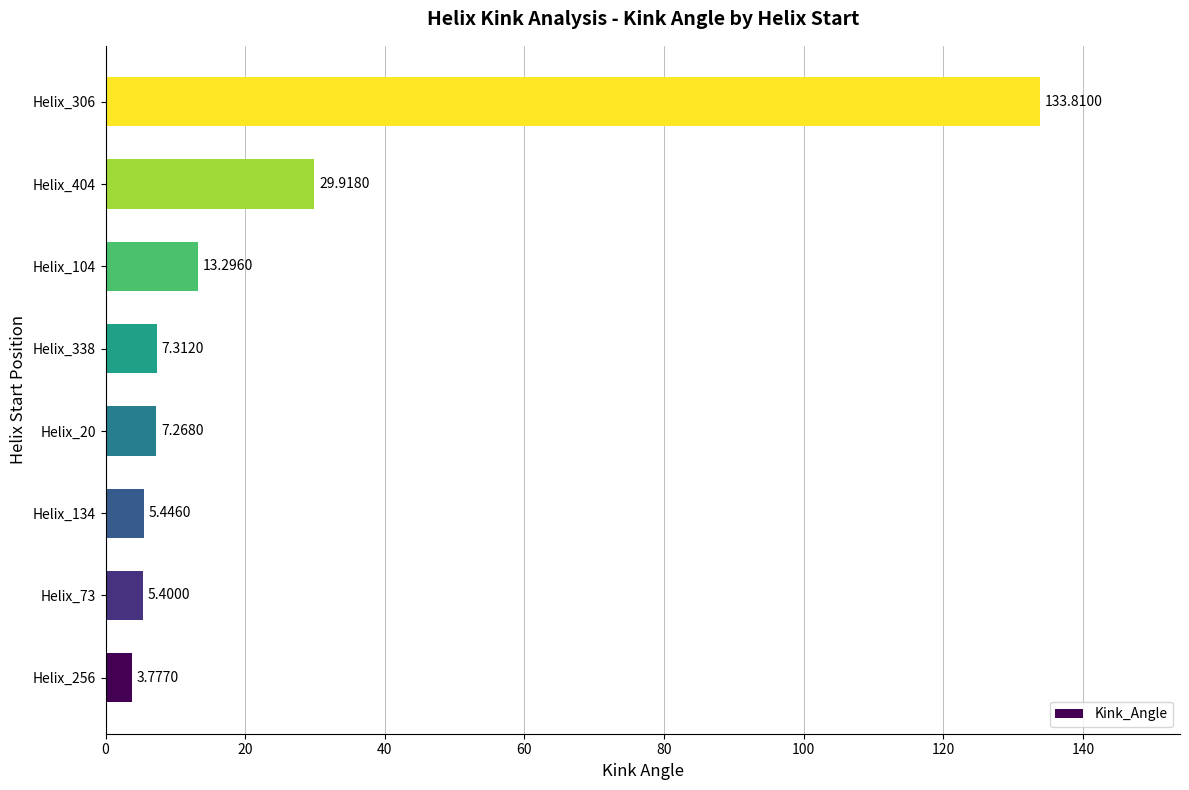

What is the ratio of the value at Helix_104 to the value at Helix_404?

0.4